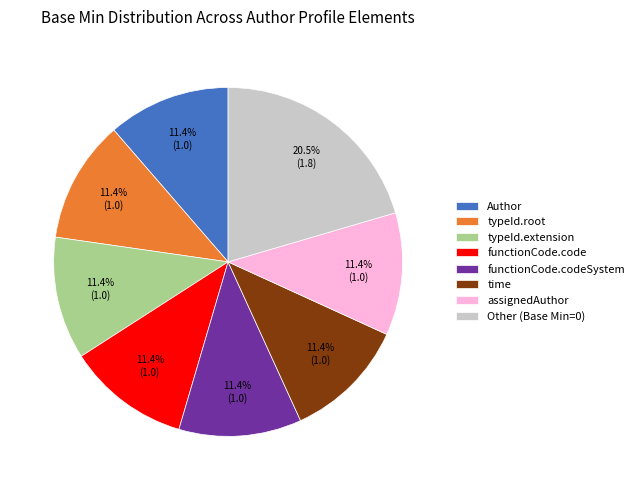

What portion of the pie excludes Author?

88.6%